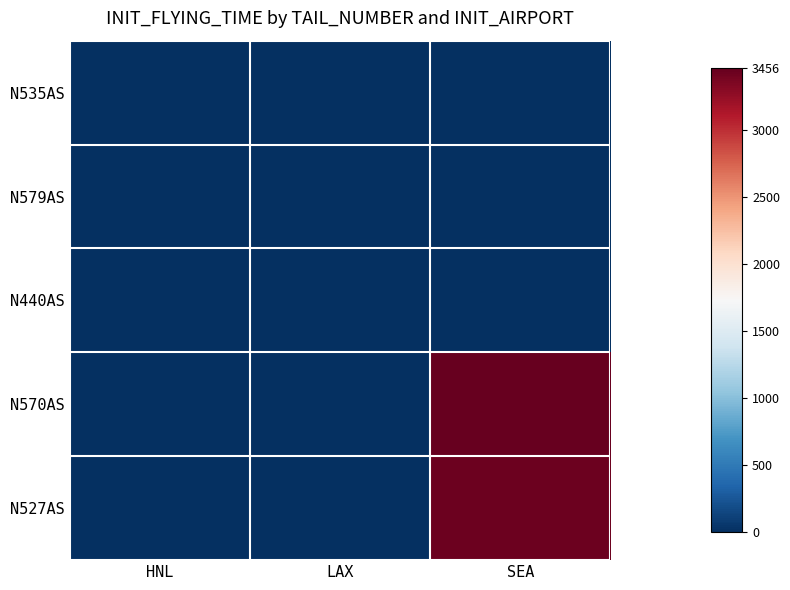

At how many categories does at least one series exceed 1278?

1